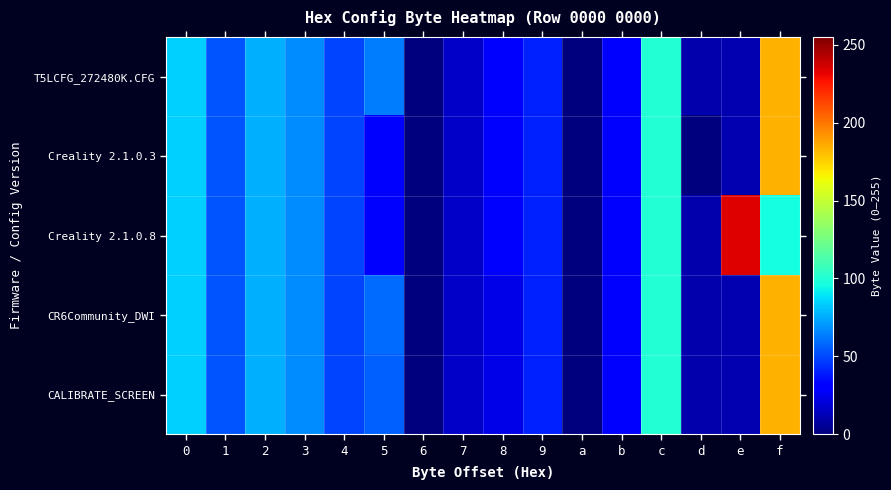

Which series has the largest total across all categories?

Creality 2.1.0.8